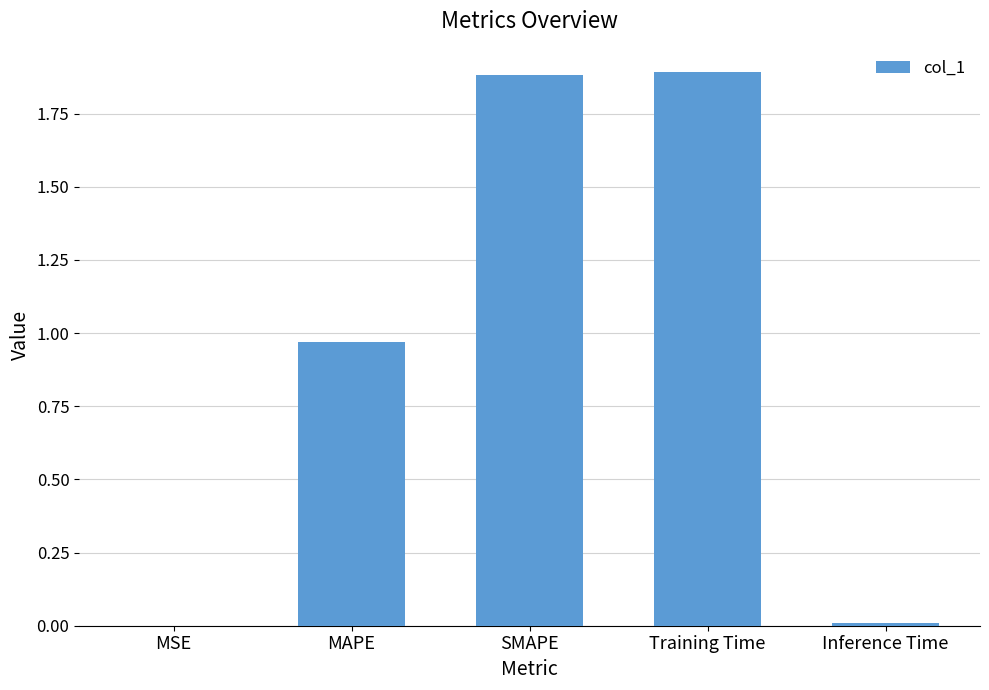

What is the sum of all values?

4.8